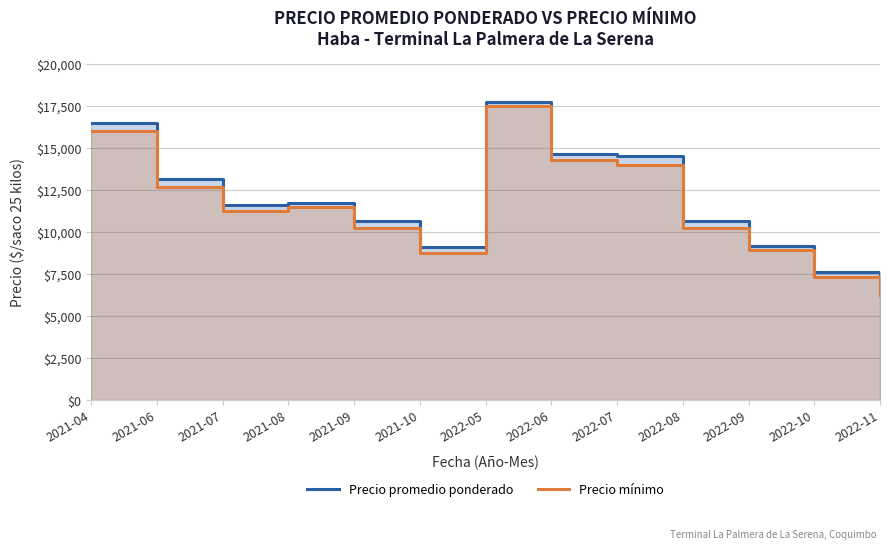

In Precio promedio ponderado, how many points are higher than both neighbors (excluding endpoints)?

2